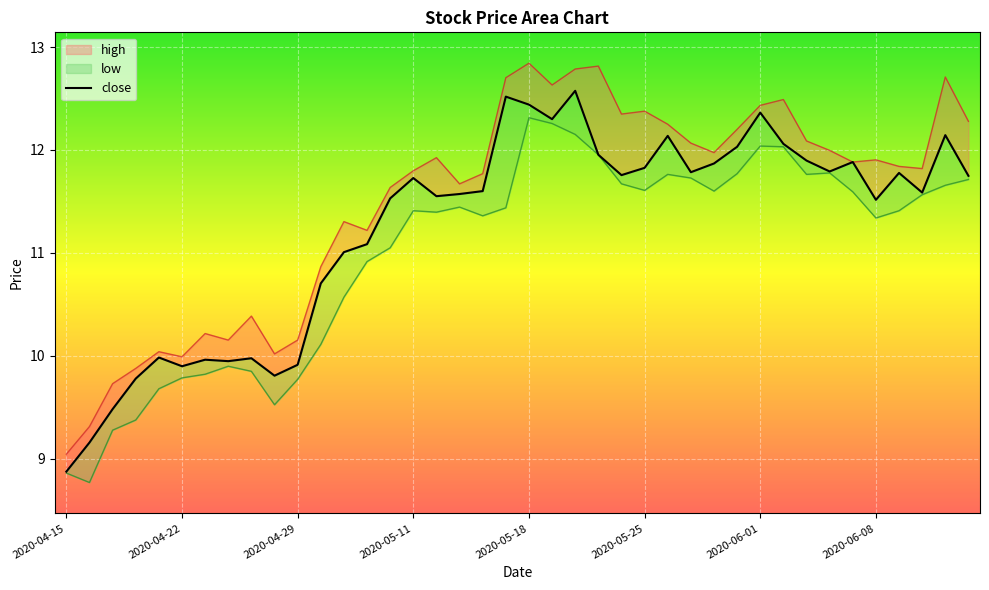

Reading left to right, list all the values displayed in this chart.

close: 8.9	9.2	9.5	9.8	10.0	9.9	10.0	9.9	10.0	9.8	9.9	10.7	11.0	11.1	11.5	11.7	11.6	11.6	11.6	12.5	12.4	12.3	12.6	12.0	11.8	11.8	12.1	11.8	11.9	12.0	12.4	12.1	11.9	11.8	11.9	11.5	11.8	11.6	12.1	11.7
high: 9.0	9.3	9.7	9.9	10.0	10.0	10.2	10.2	10.4	10.0	10.2	10.9	11.3	11.2	11.6	11.8	11.9	11.7	11.8	12.7	12.8	12.6	12.8	12.8	12.3	12.4	12.2	12.1	12.0	12.2	12.4	12.5	12.1	12.0	11.9	11.9	11.8	11.8	12.7	12.3
low: 8.9	8.8	9.3	9.4	9.7	9.8	9.8	9.9	9.8	9.5	9.8	10.1	10.6	10.9	11.0	11.4	11.4	11.4	11.4	11.4	12.3	12.3	12.2	12.0	11.7	11.6	11.8	11.7	11.6	11.8	12.0	12.0	11.8	11.8	11.6	11.3	11.4	11.6	11.7	11.7